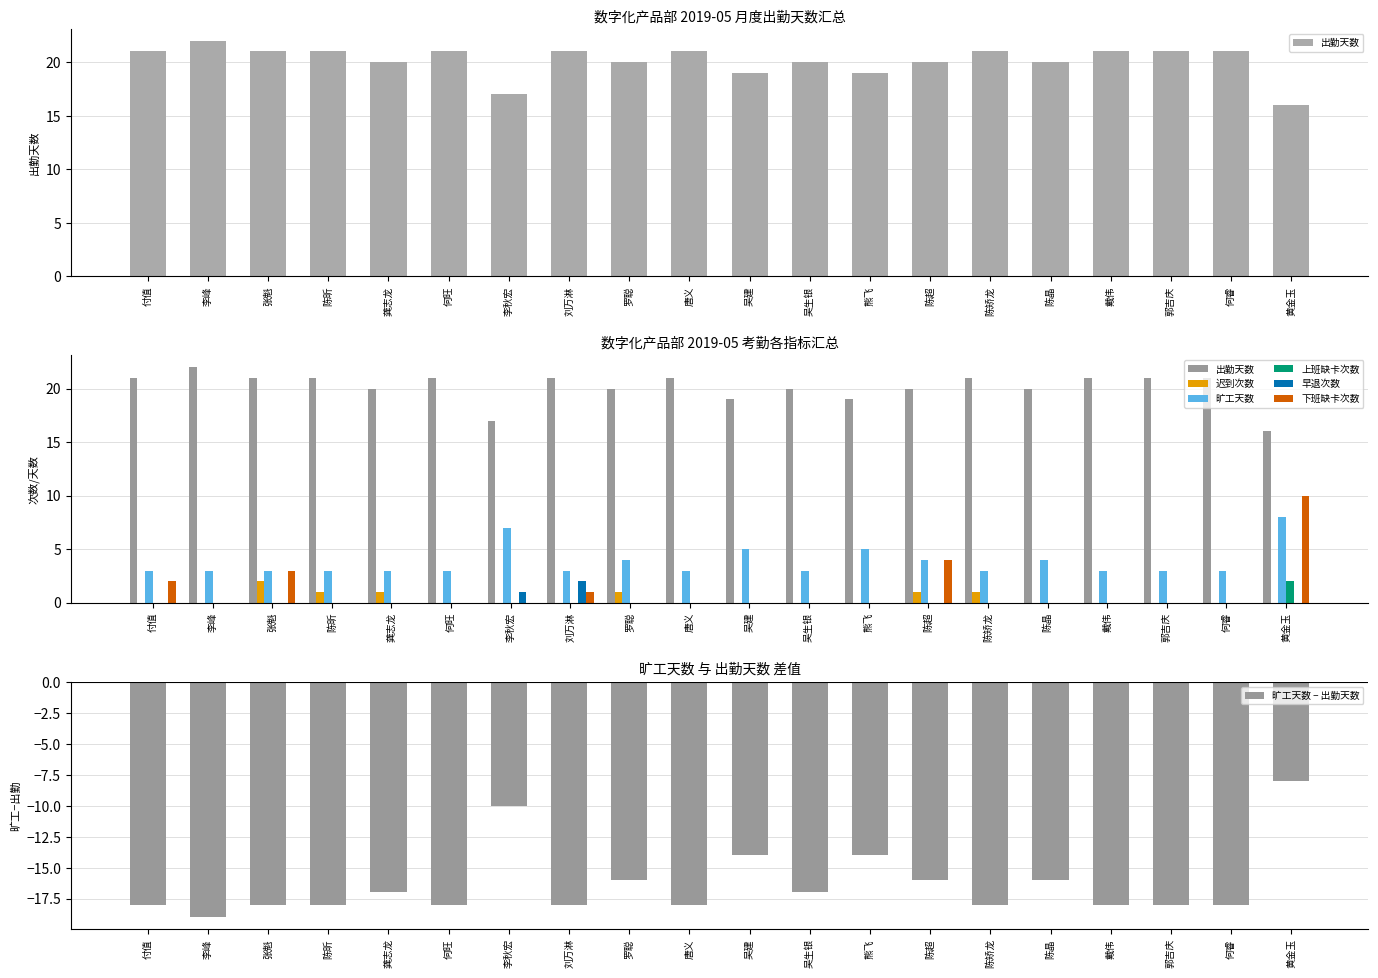

Which series has the widest spread of values?

下班缺卡次数